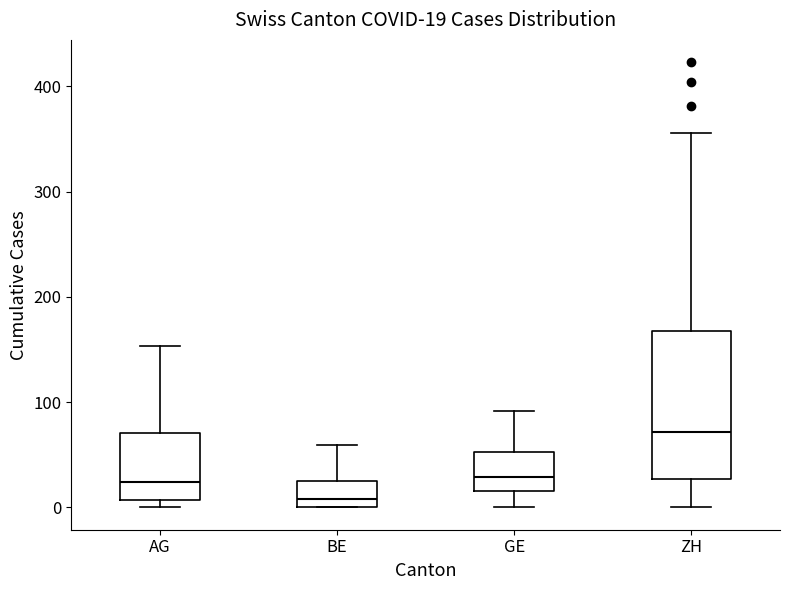

Which box's median line is the lowest?

BE